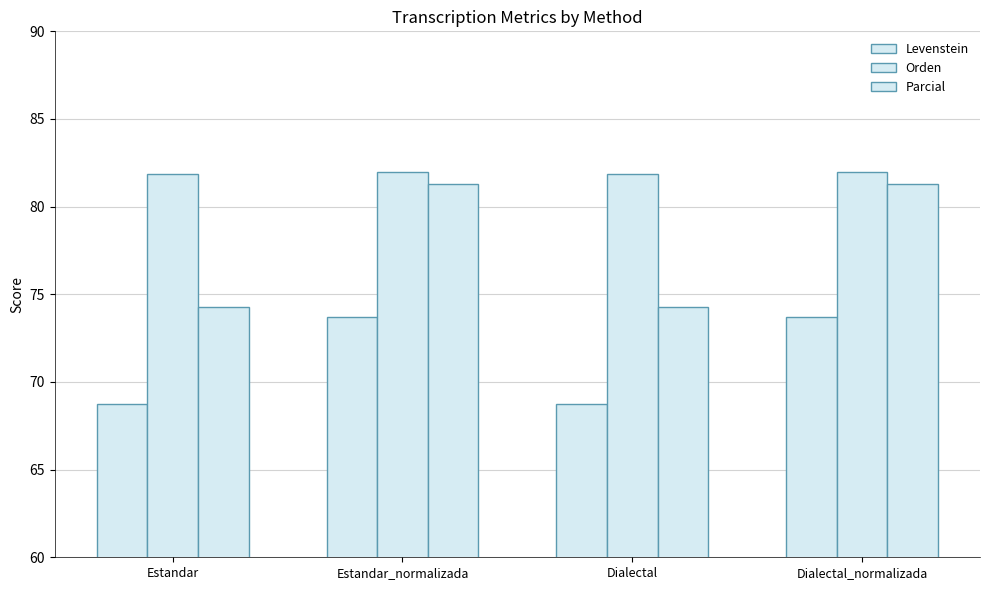

Does the chart contain stacked bars?

No